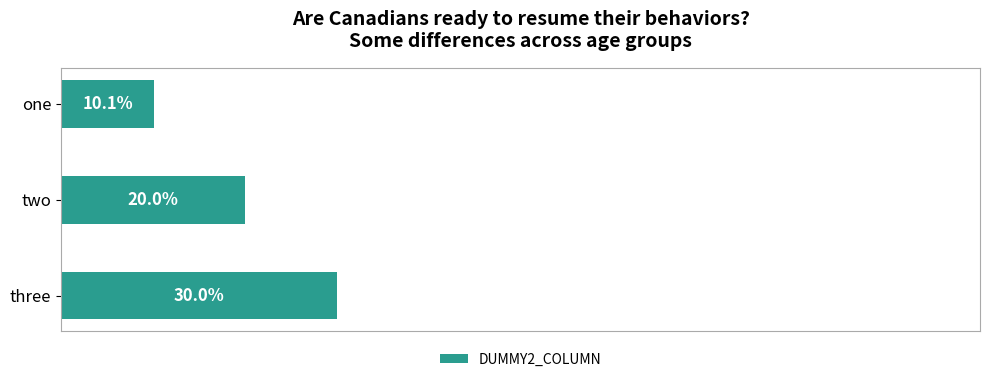

What is the label of the 2nd bar from the bottom?

two